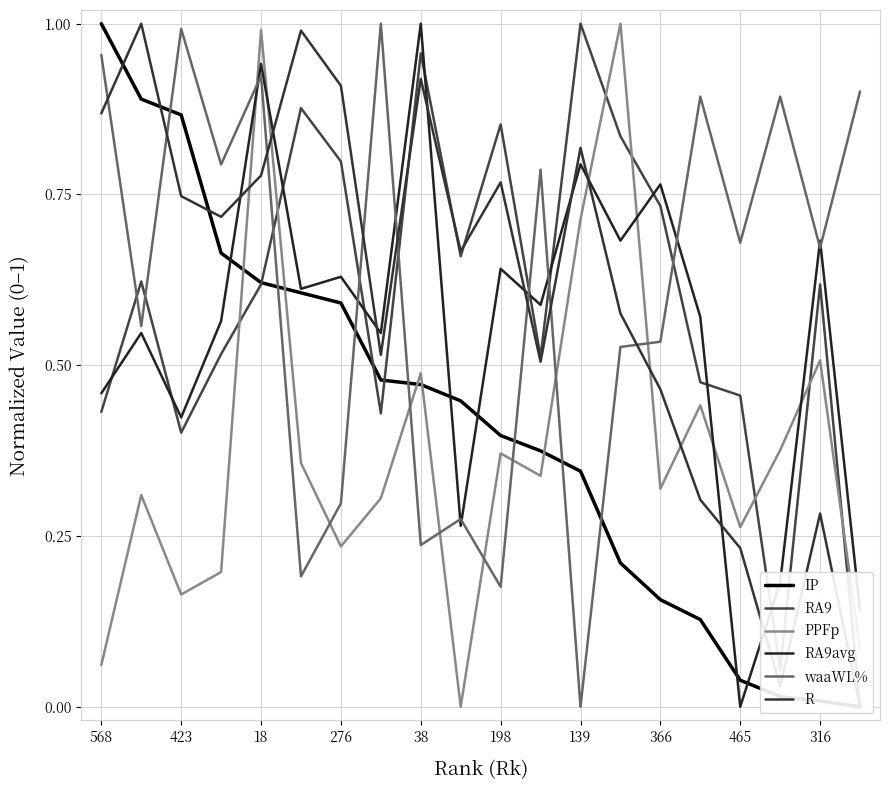

How many values in the R series exceed 0?

19